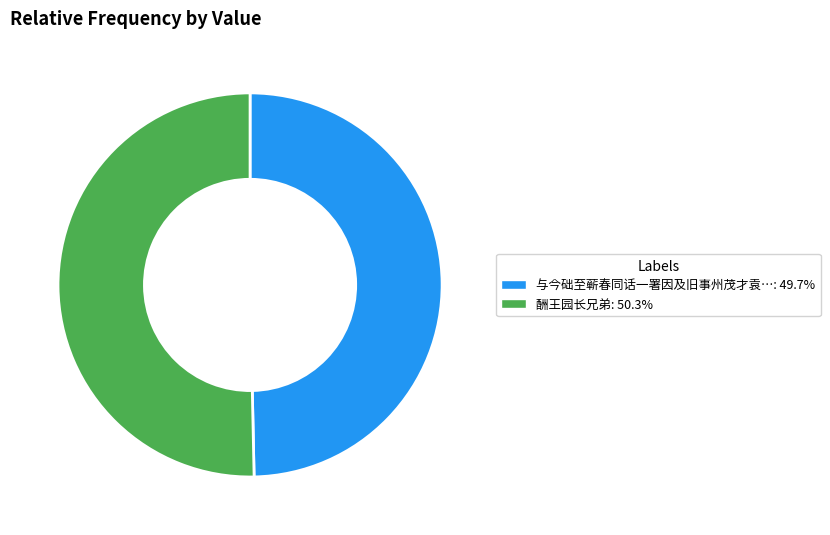

Is there a majority slice in this chart?

Yes